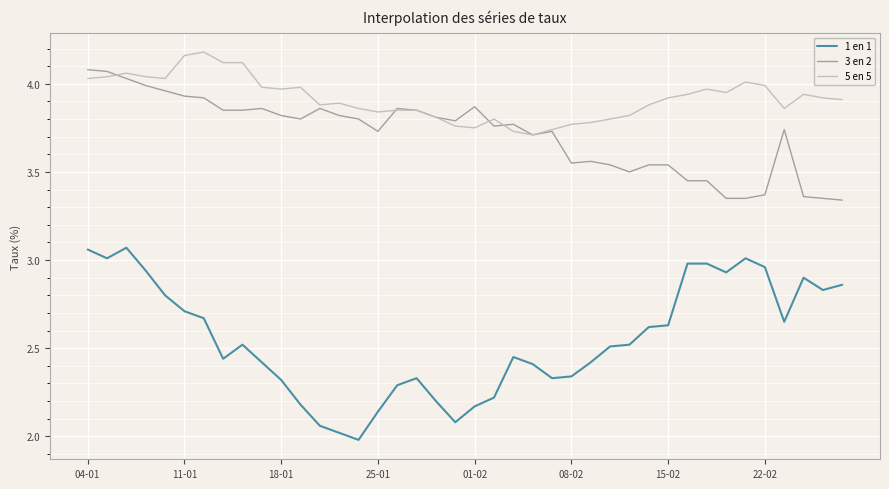

Which series has the largest total across all categories?

5 en 5